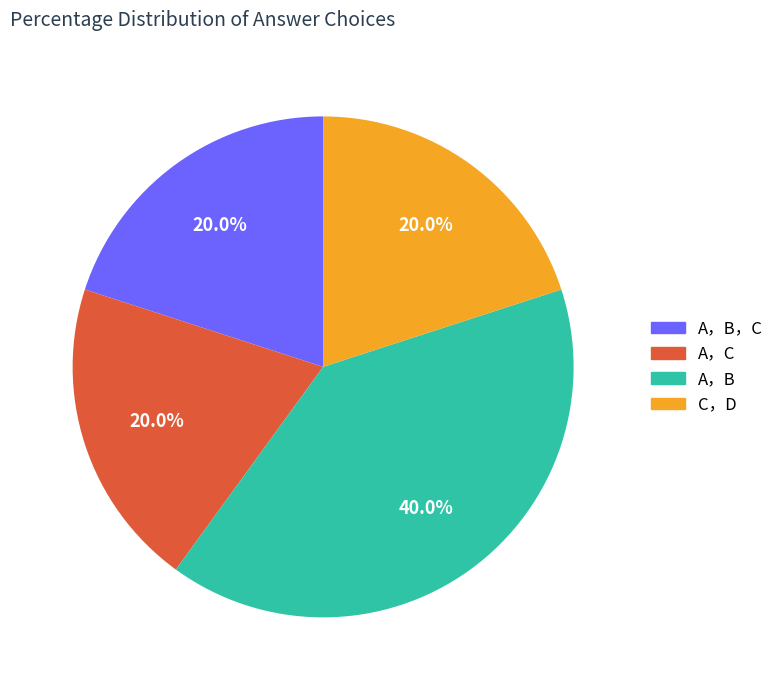

Is there a majority slice in this chart?

No